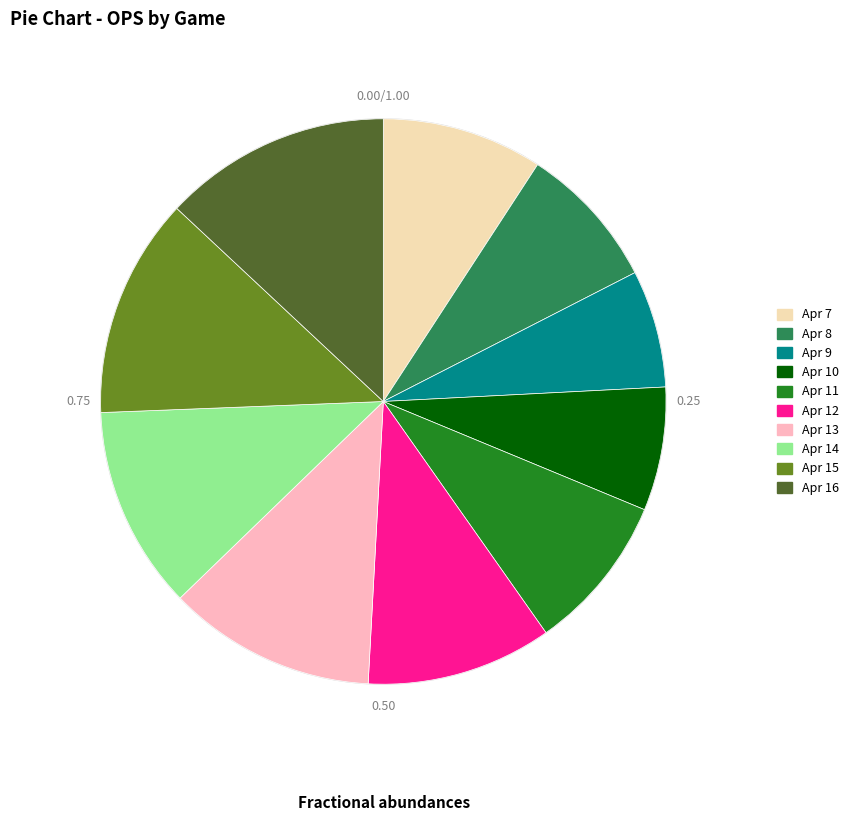

Is there any slice that represents more than half of the pie?

No